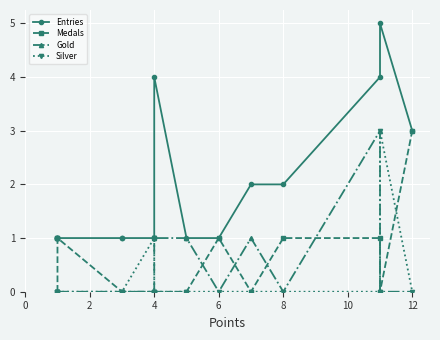

True or false: Silver and Entries intersect in this chart.

False